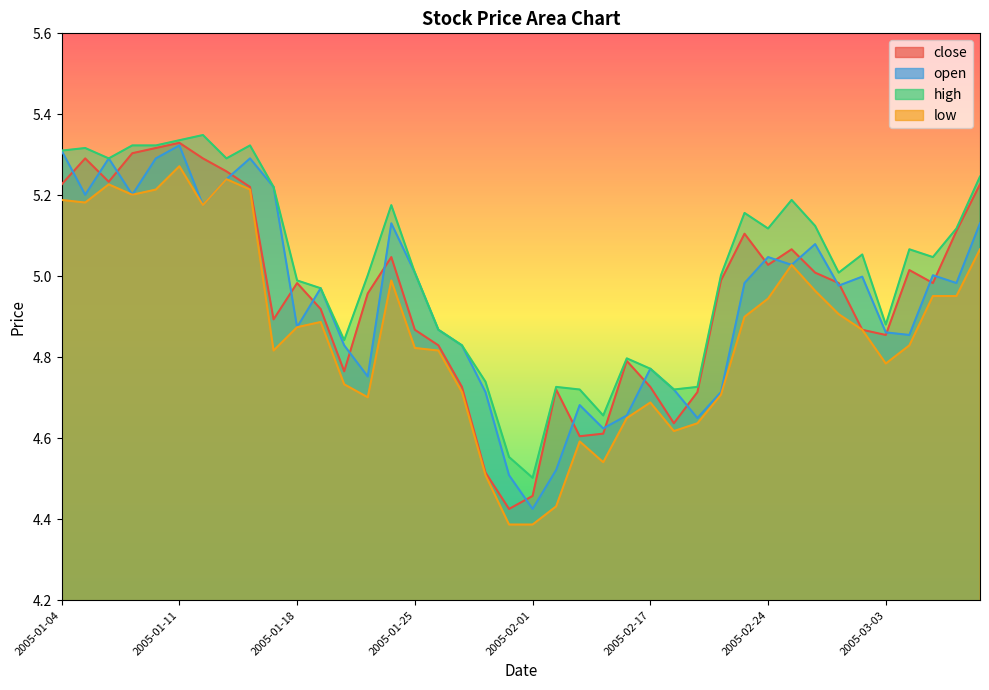

How many interior local peaks does the low series have?

8